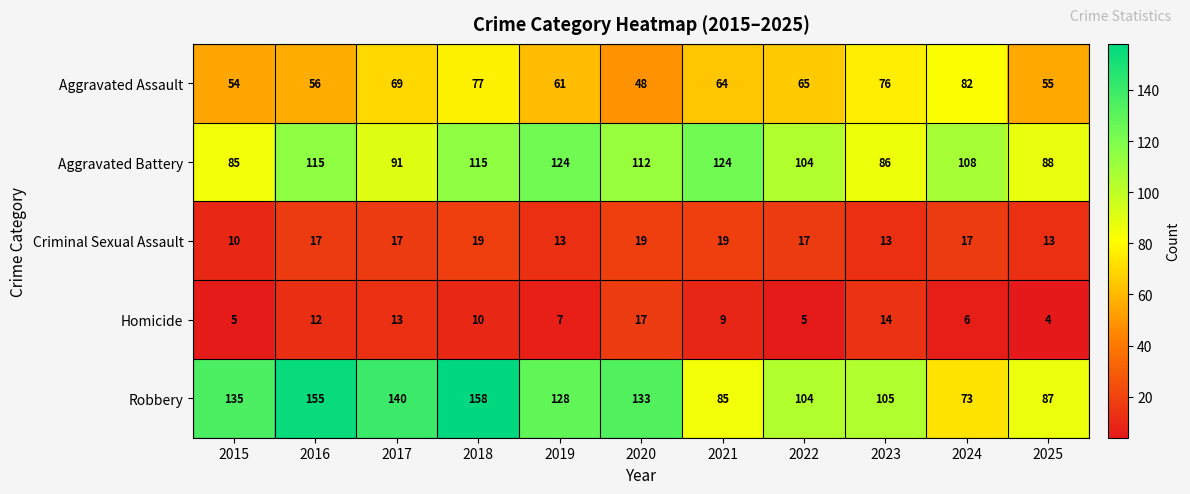

How many distinct data groups are displayed?

5